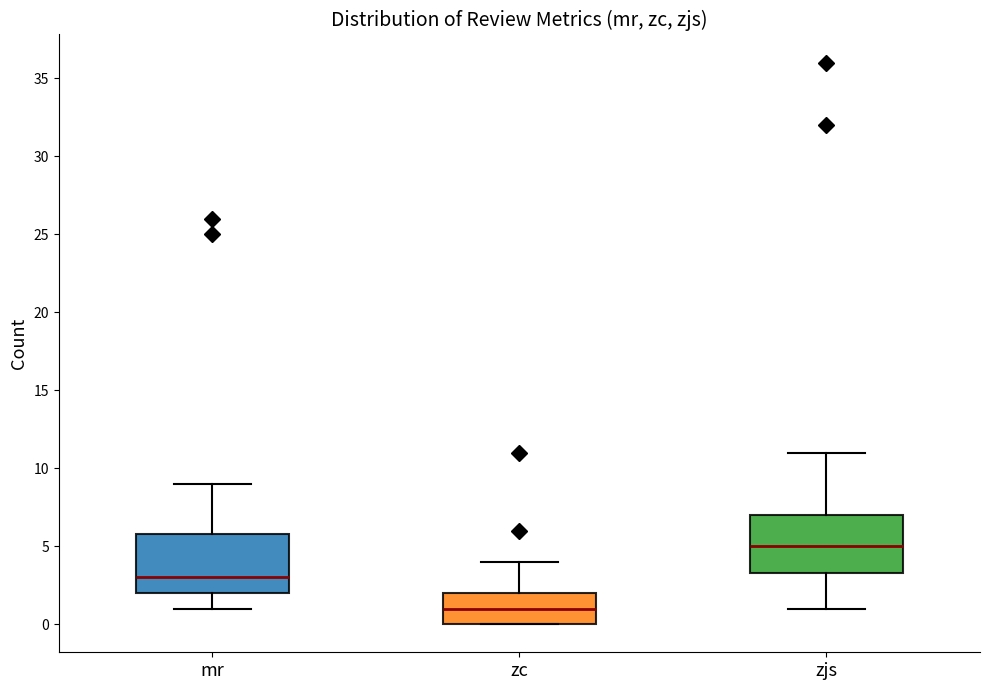

Where does the upper whisker of the box for mr end on the y-axis? The values are not printed on the chart, so give them approximately, as read against the axis.

9.0